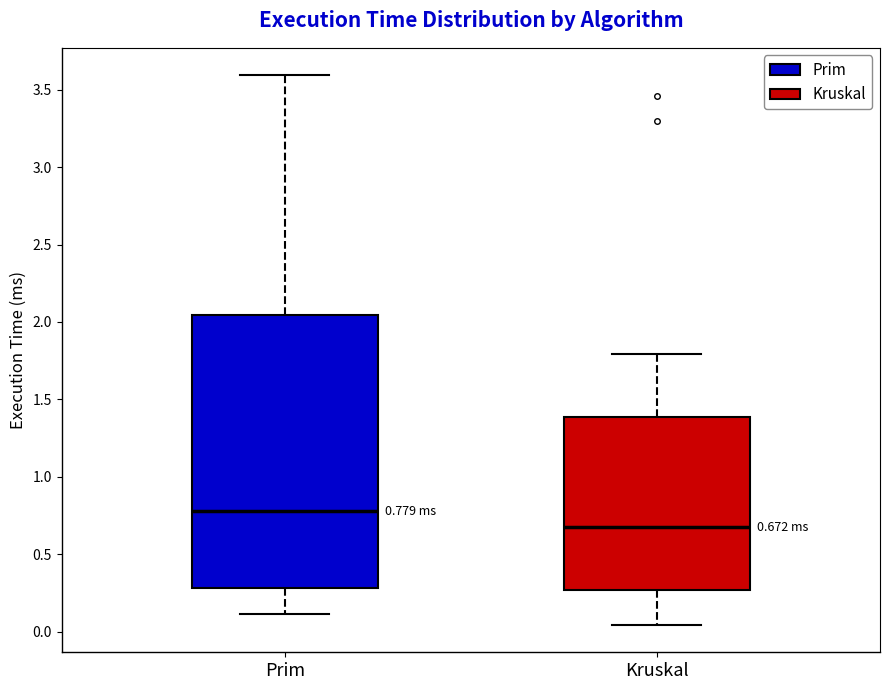

Which box's median line is the lowest?

Kruskal